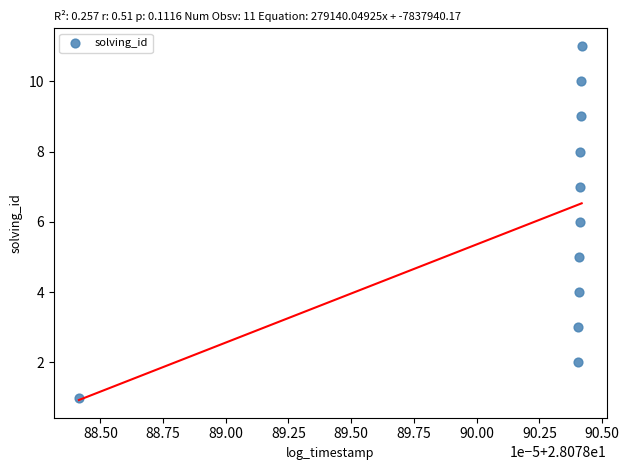

What is the range of Y values (max minus min)?

10